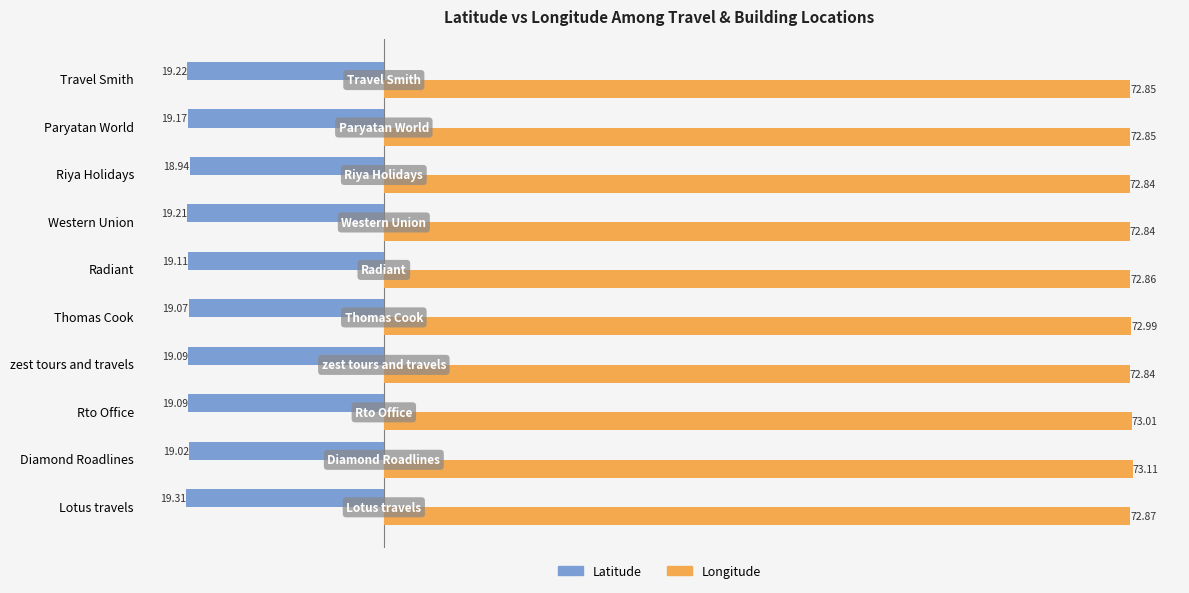

What are all the series names shown in the legend?

Latitude, Longitude